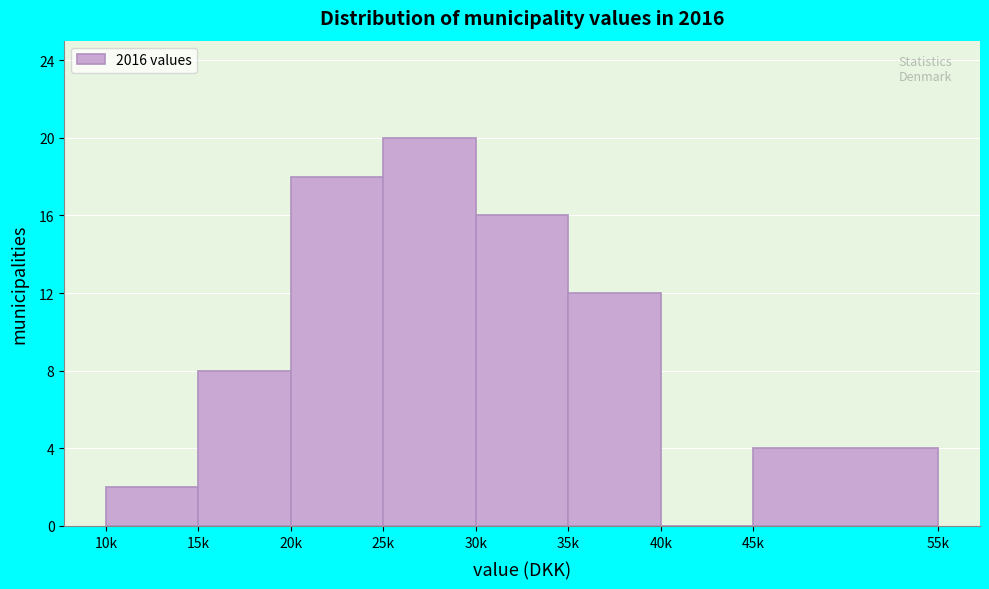

Reading left to right, extract all data points from this chart.

10k=2	15k=8	20k=18	25k=20	30k=16	35k=12	40k=0	45k=4